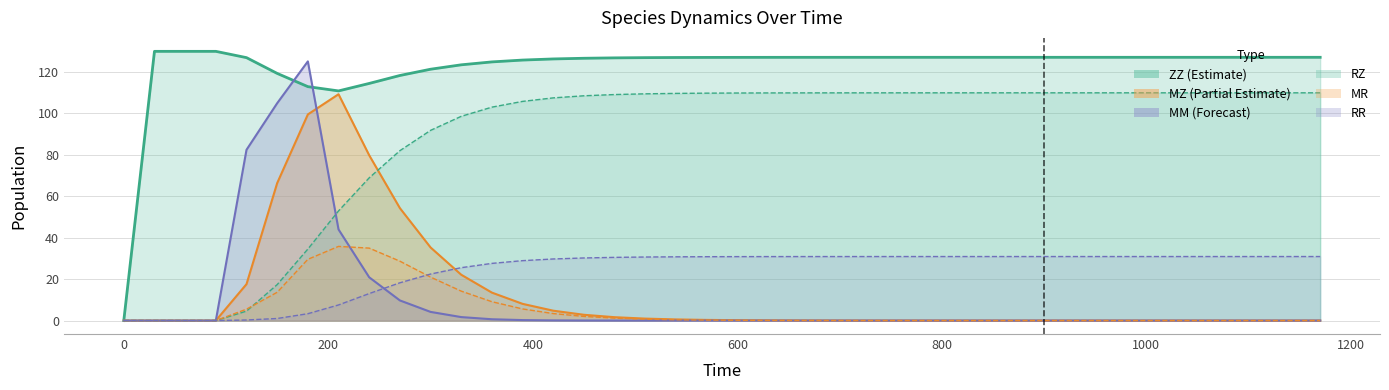

Which series has the largest total across all categories?

ZZ